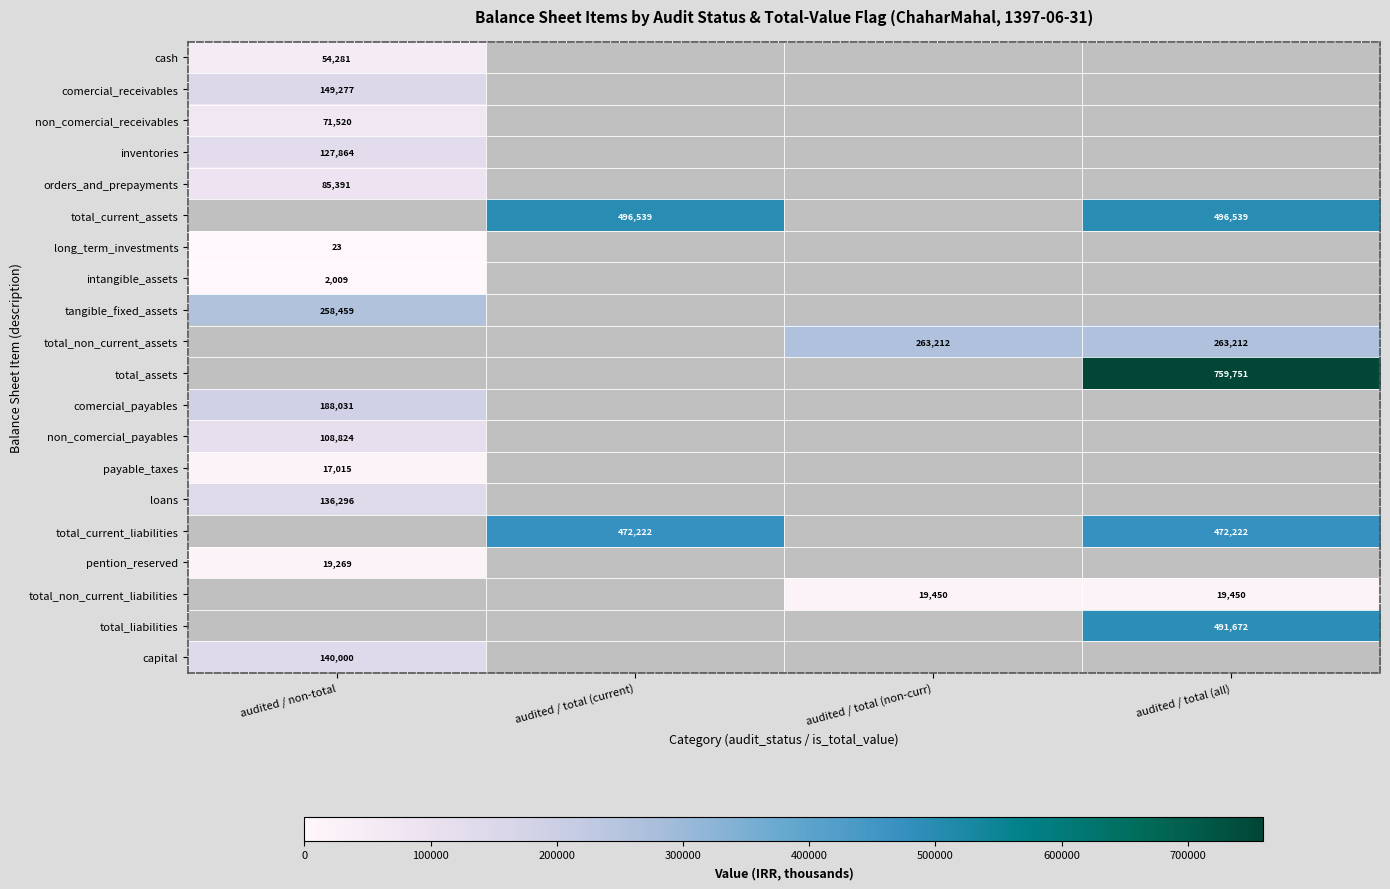

The value of total_current_assets at audited / total (current) is 830943. True or false?

False